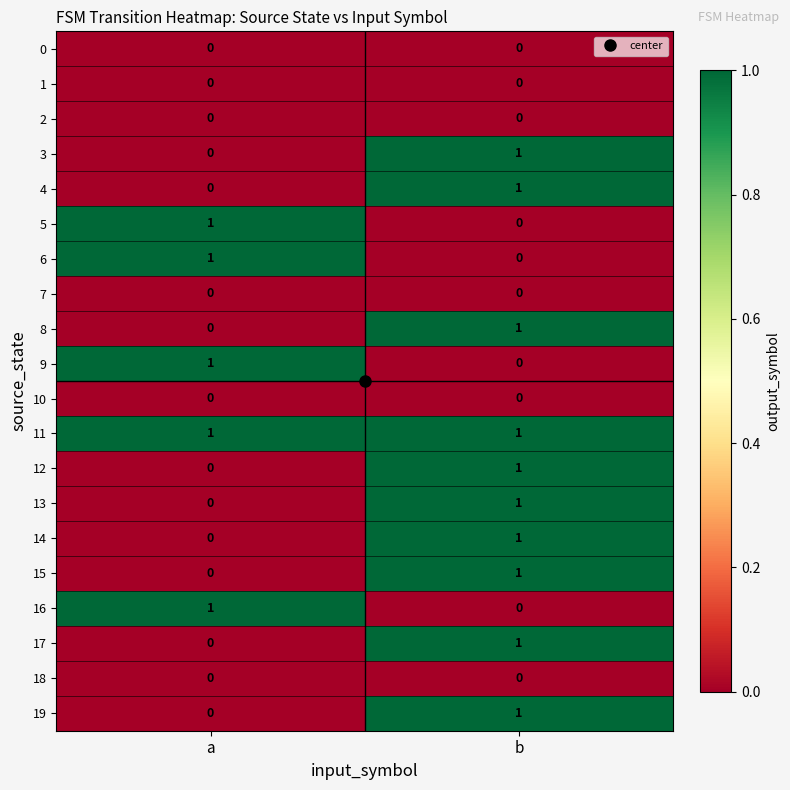

Is it true that 19 equals 0 at a?

True